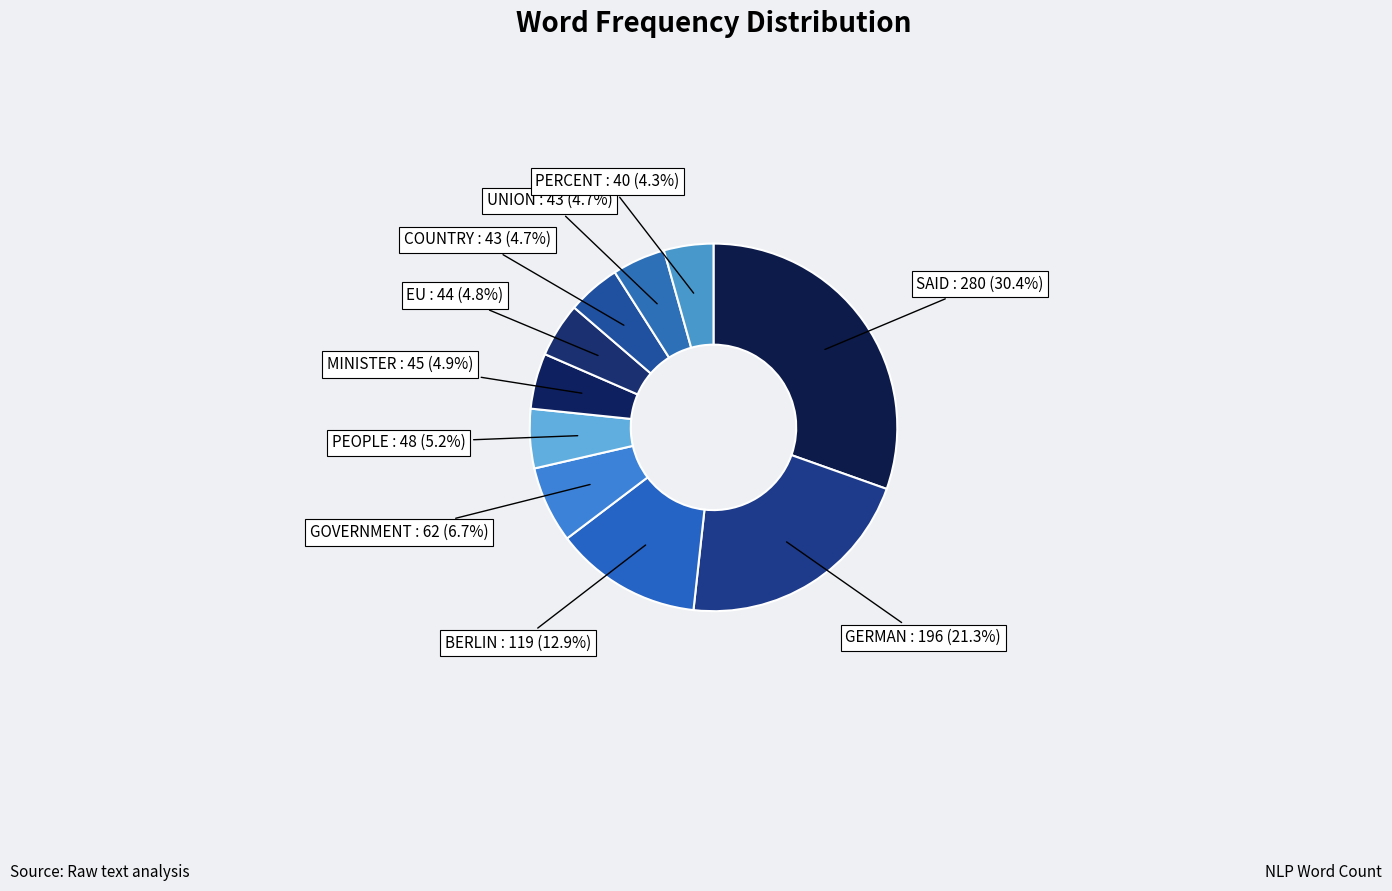

How many segments does this pie chart have?

10